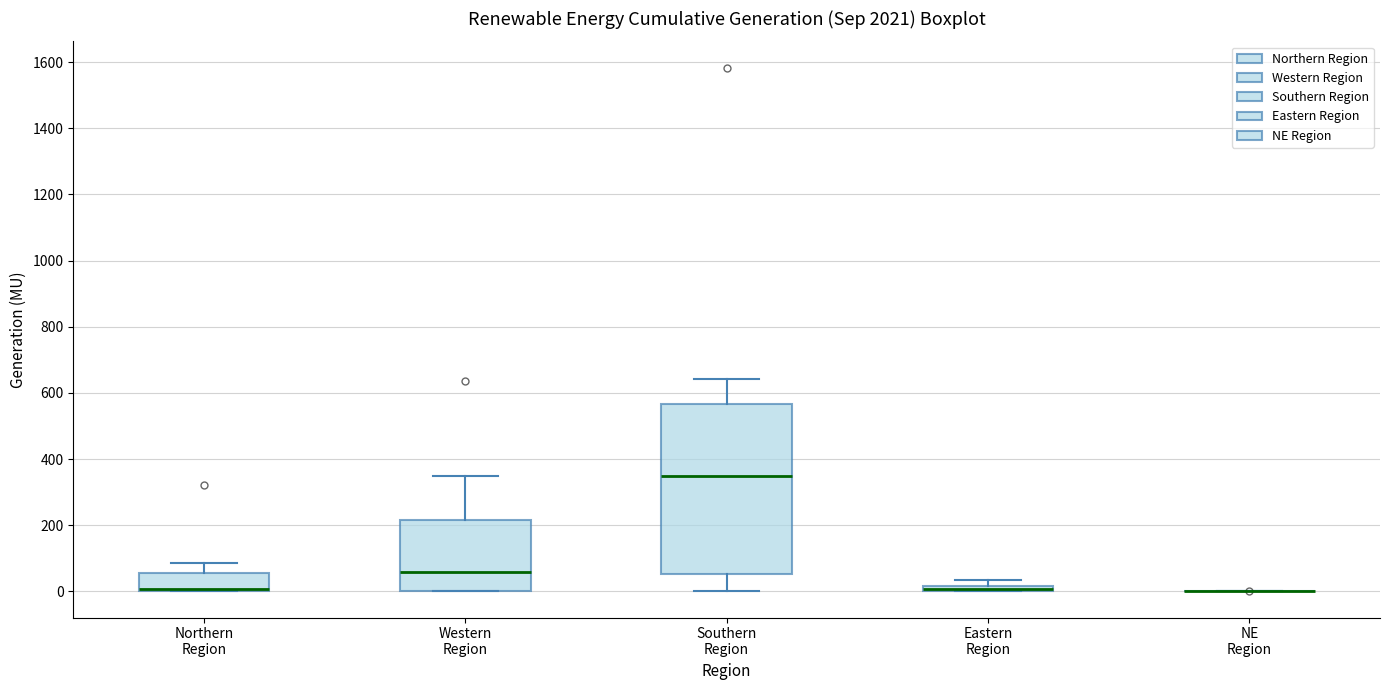

Which box is the tallest, from its lower edge to its upper edge?

Southern Region